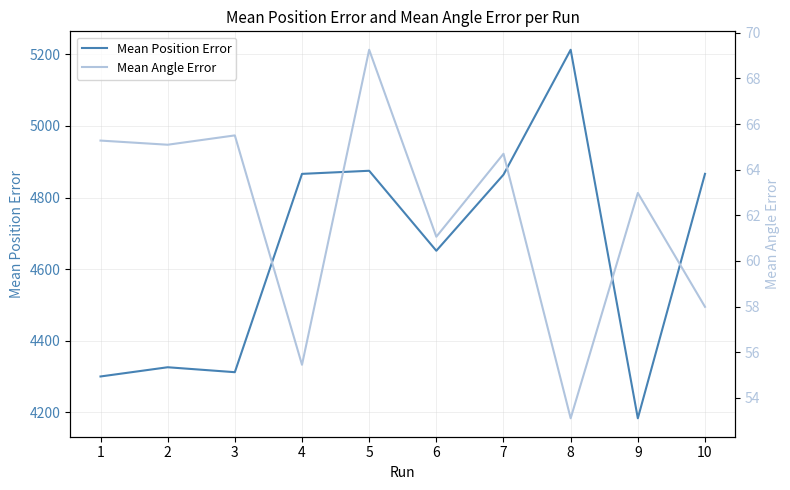

True or false: Mean Angle Error and Mean Position Error intersect in this chart.

False